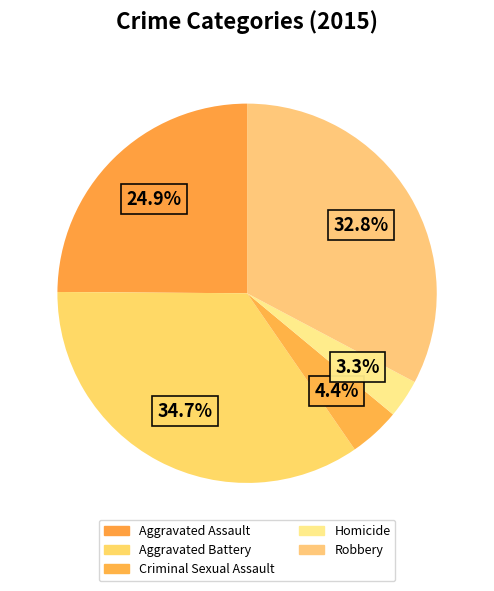

How many segments does this pie chart have?

5